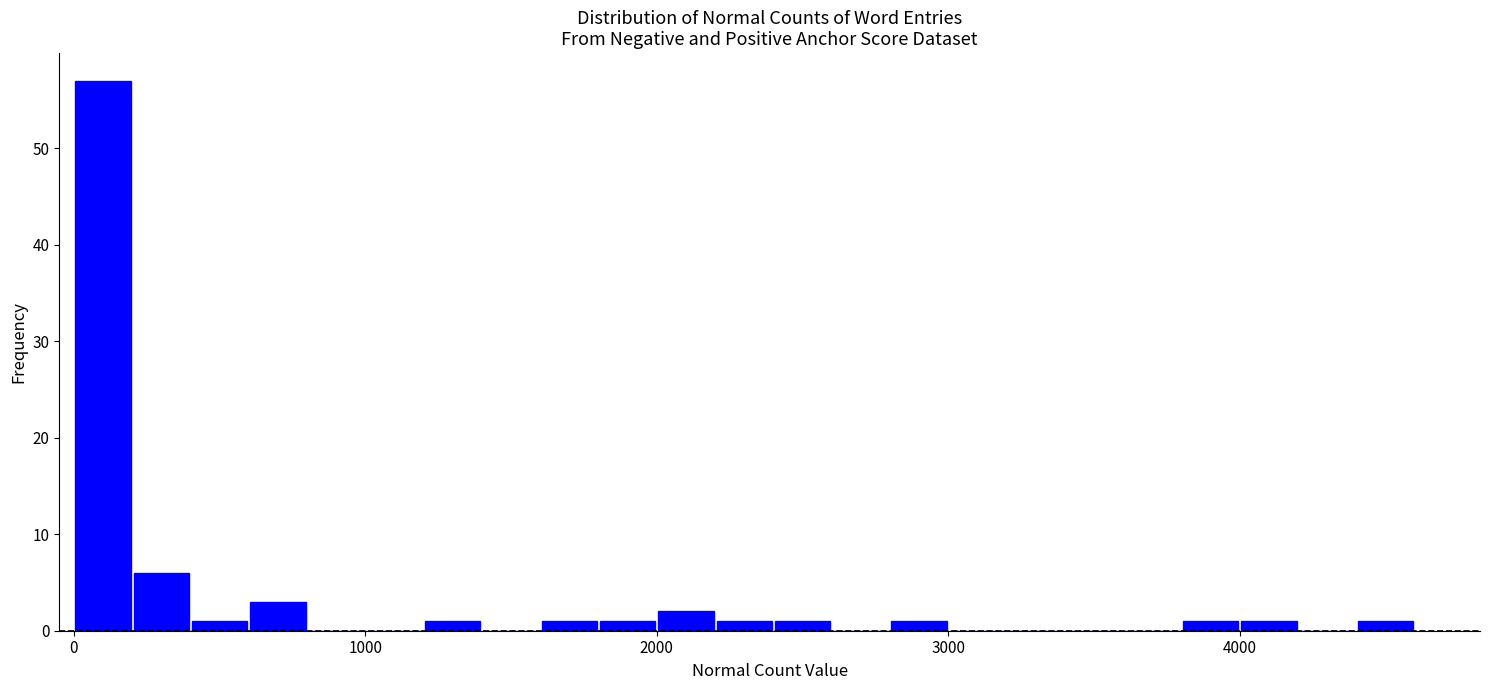

Read against the x-axis, roughly where is the centre of the tallest bar?

100